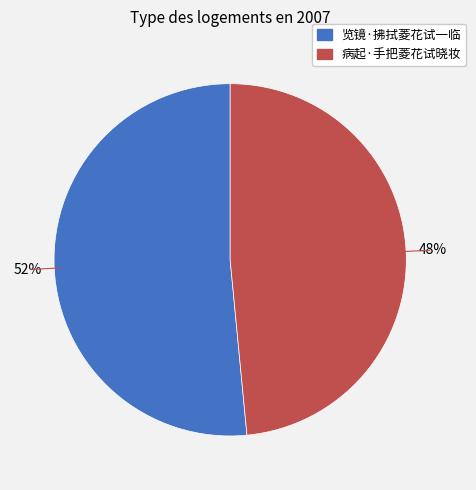

Is 病起·手把菱花试晓妆 the majority of the pie?

No